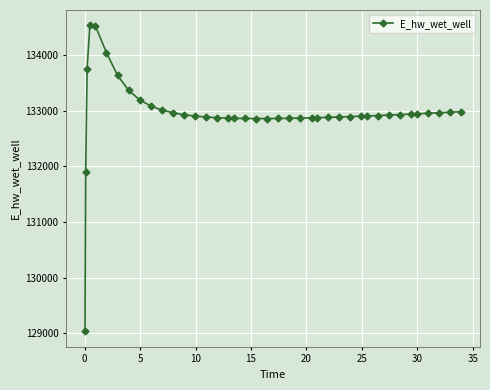

How many lines are shown in the chart?

1